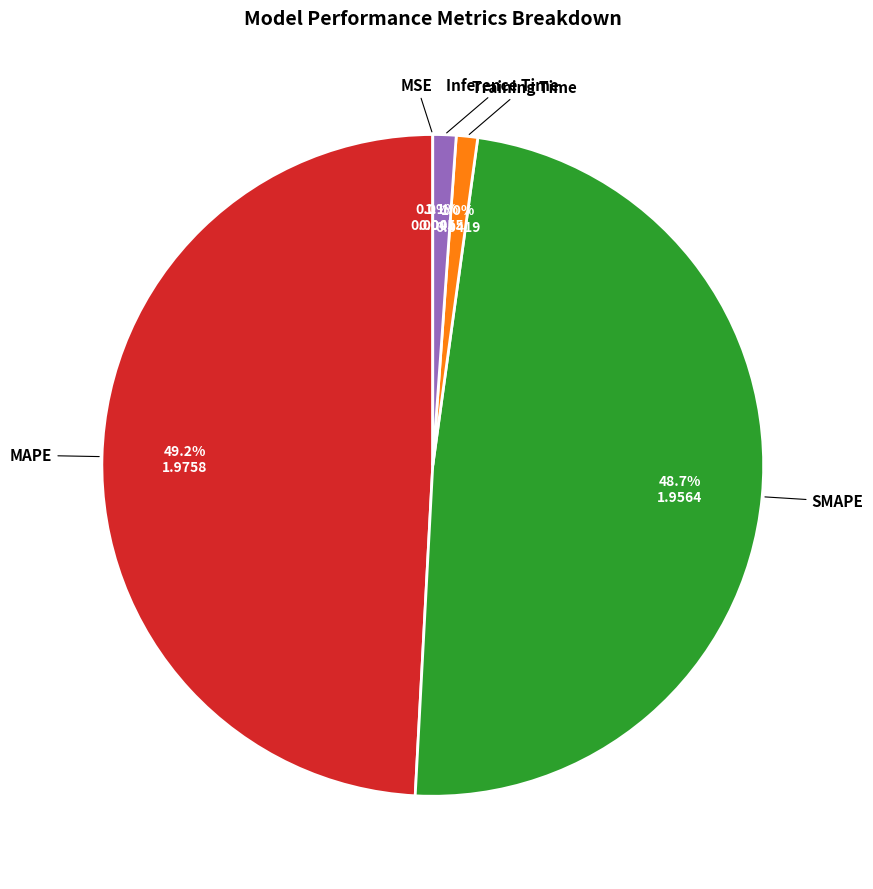

What portion of the pie excludes SMAPE?

51.3%